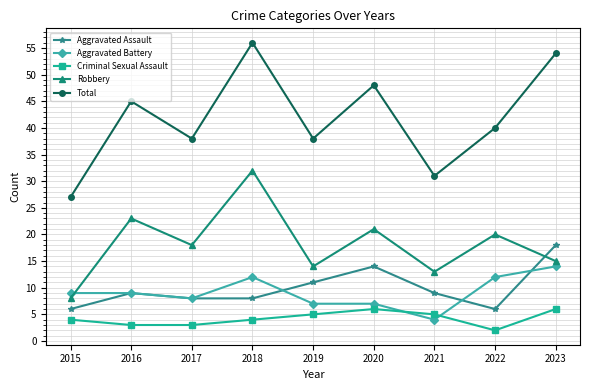

Reading left to right, what are all the values shown in this chart?

Aggravated Assault: 6	9	8	8	11	14	9	6	18
Aggravated Battery: 9	9	8	12	7	7	4	12	14
Criminal Sexual Assault: 4	3	3	4	5	6	5	2	6
Robbery: 8	23	18	32	14	21	13	20	15
Total: 27	45	38	56	38	48	31	40	54